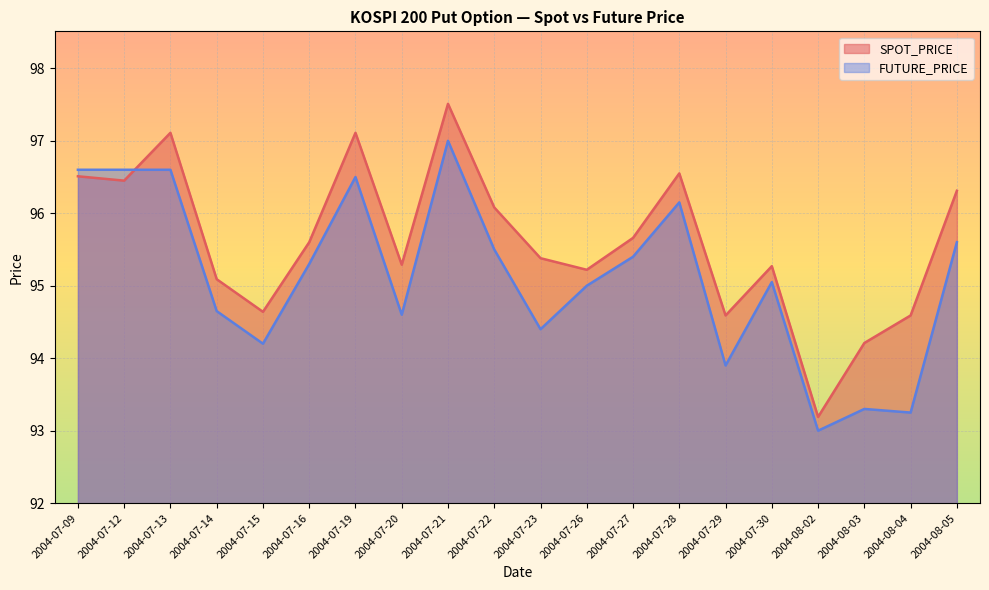

List the series in order of their overall mean, lowest first.

FUTURE_PRICE, SPOT_PRICE